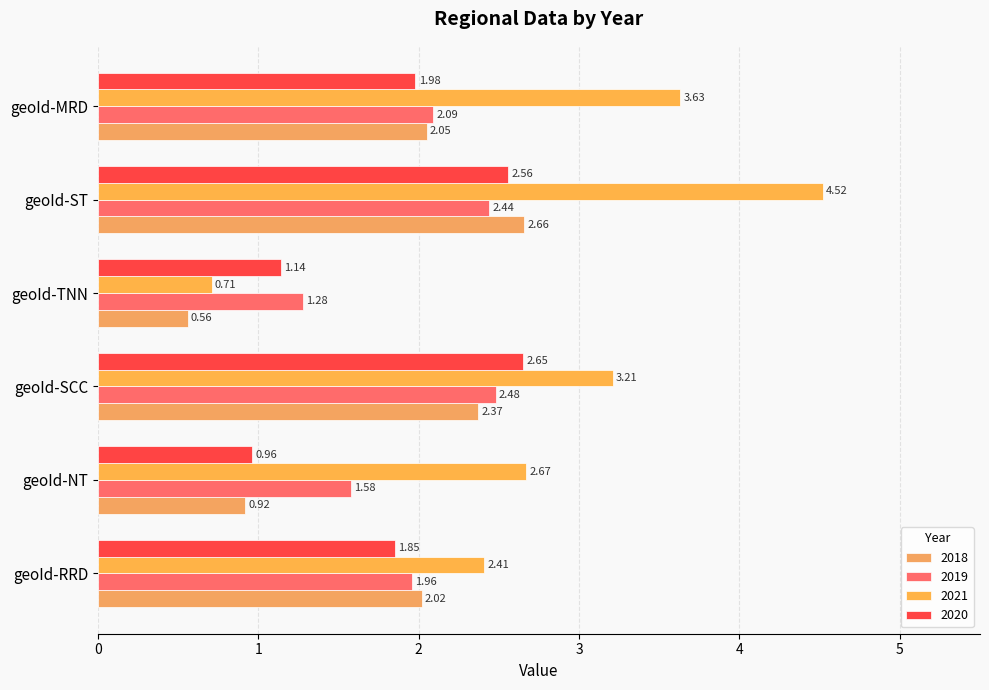

At geoId-TNN, list the series in order from smallest to largest.

2018, 2021, 2020, 2019